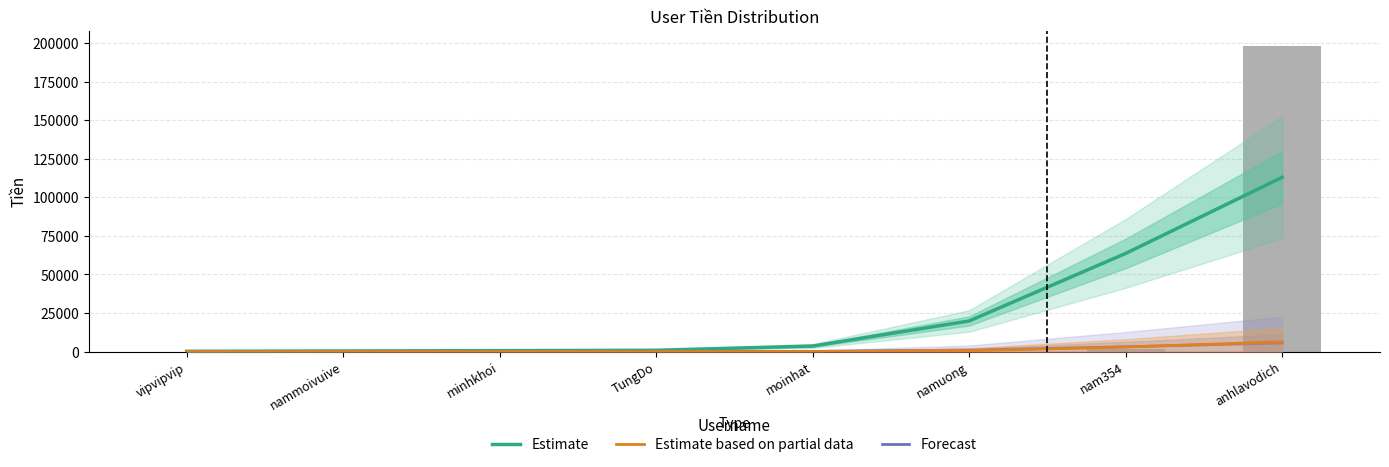

What is the difference between the highest and lowest values at minhkhoi?

619.4